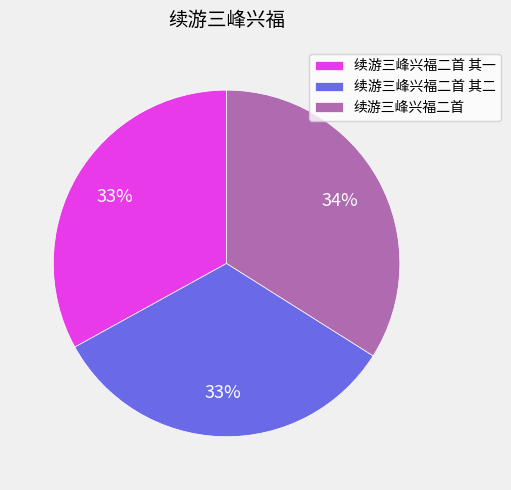

Approximately how many times larger is the value at 续游三峰兴福二首 其一 compared to 续游三峰兴福二首 其二?

1.0